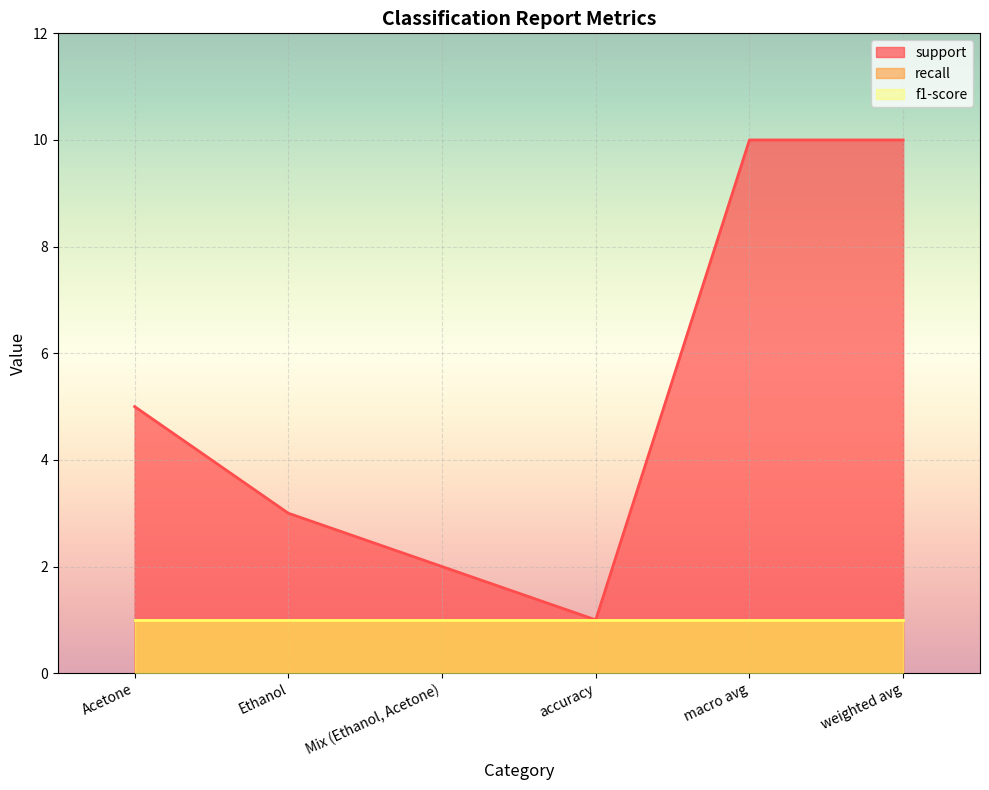

Reading left to right, list all the values displayed in this chart.

support: Acetone=5	Ethanol=3	Mix (Ethanol, Acetone)=2	accuracy=1	macro avg=10	weighted avg=10
recall: Acetone=1	Ethanol=1	Mix (Ethanol, Acetone)=1	accuracy=1	macro avg=1	weighted avg=1
f1-score: Acetone=1	Ethanol=1	Mix (Ethanol, Acetone)=1	accuracy=1	macro avg=1	weighted avg=1